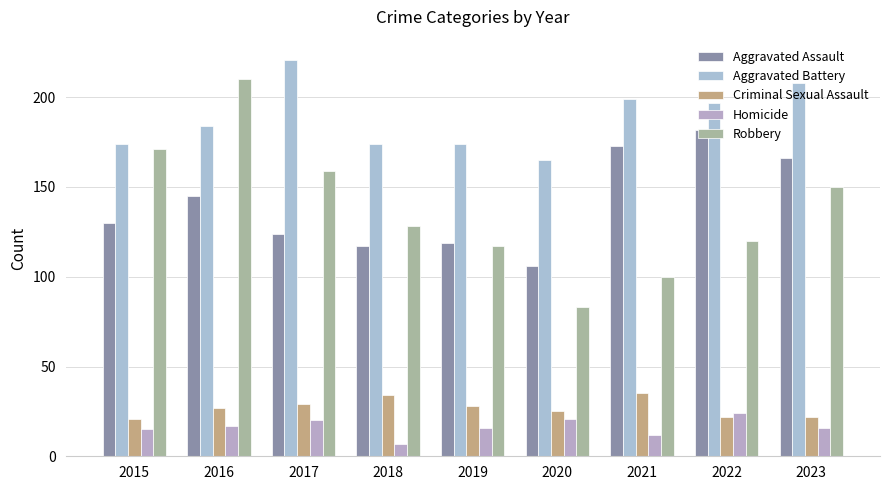

How many data points does each series have?

9